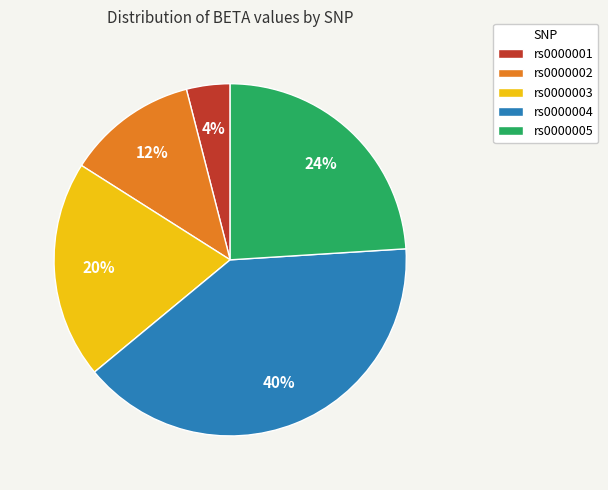

To the nearest percent, what is the average slice percentage?

20%